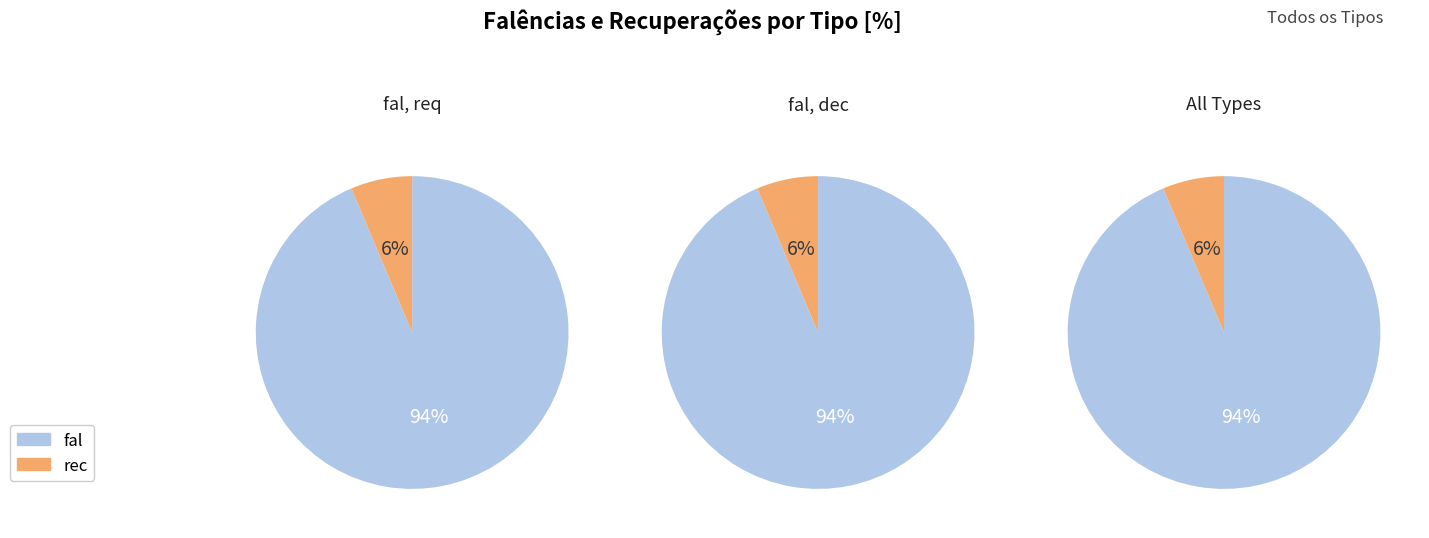

What is the largest slice in the pie chart?

fal